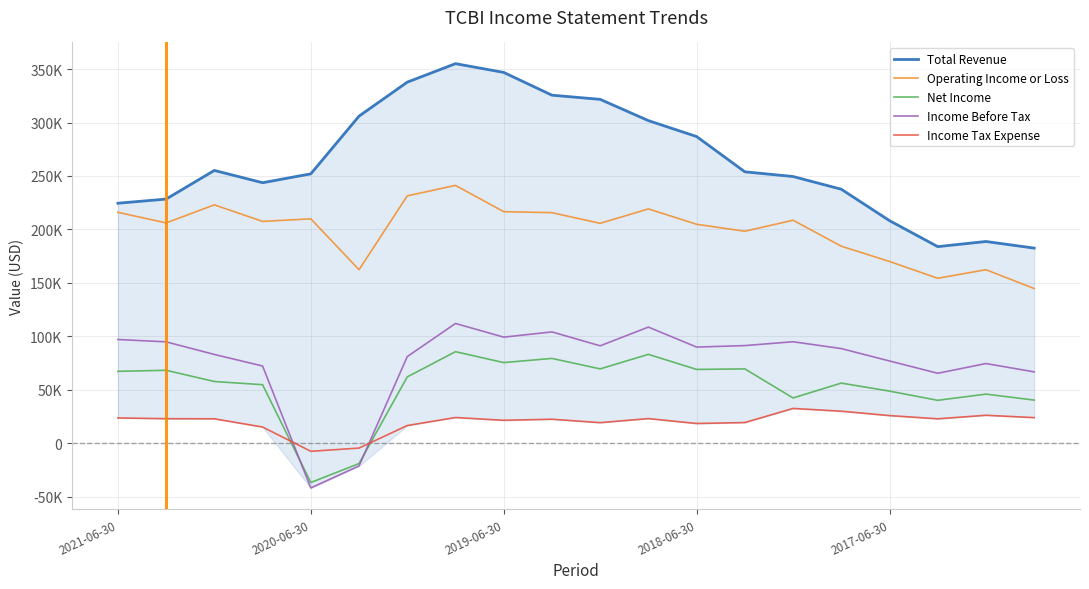

Where does the Income Before Tax series first go above 89900?

2021-06-30